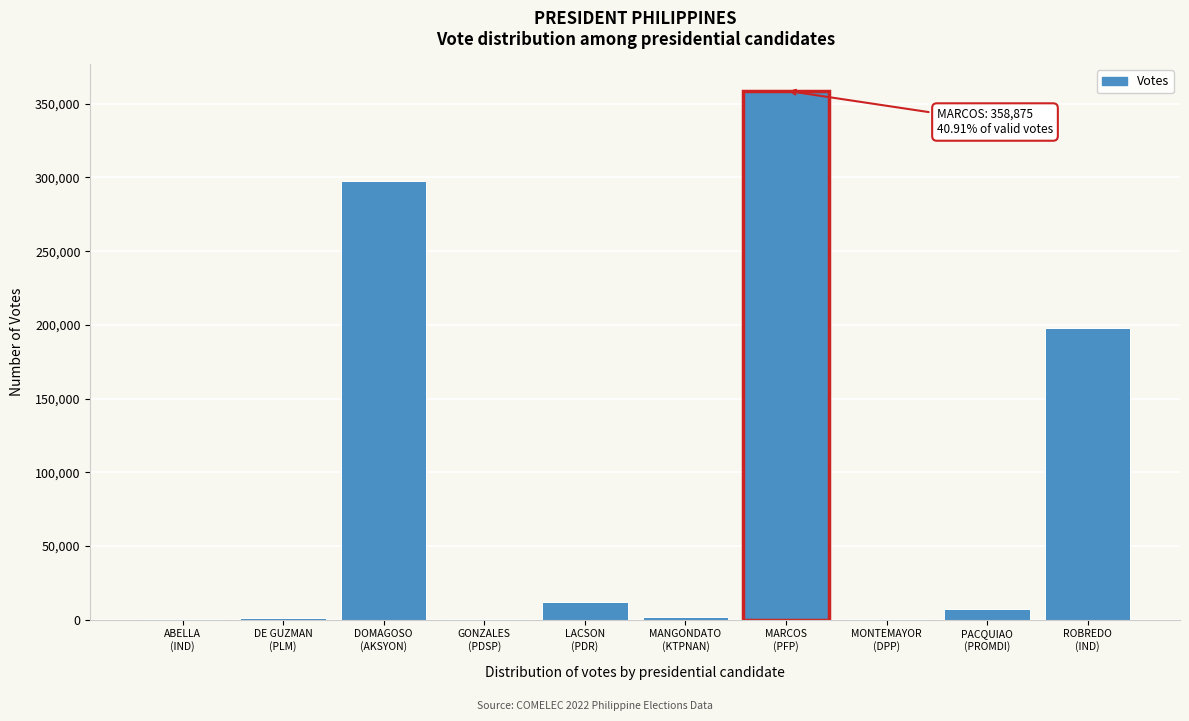

What is the sum of all values?

877221